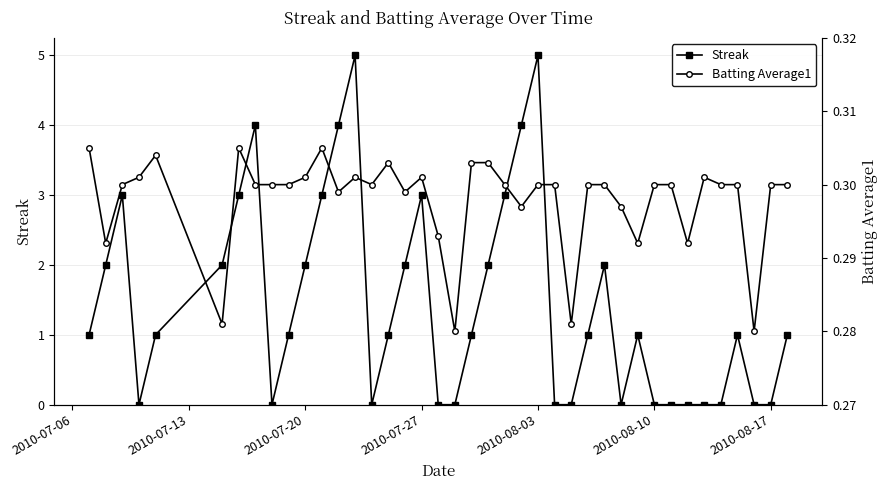

True or false: Streak has more than 0 interior local peaks.

True